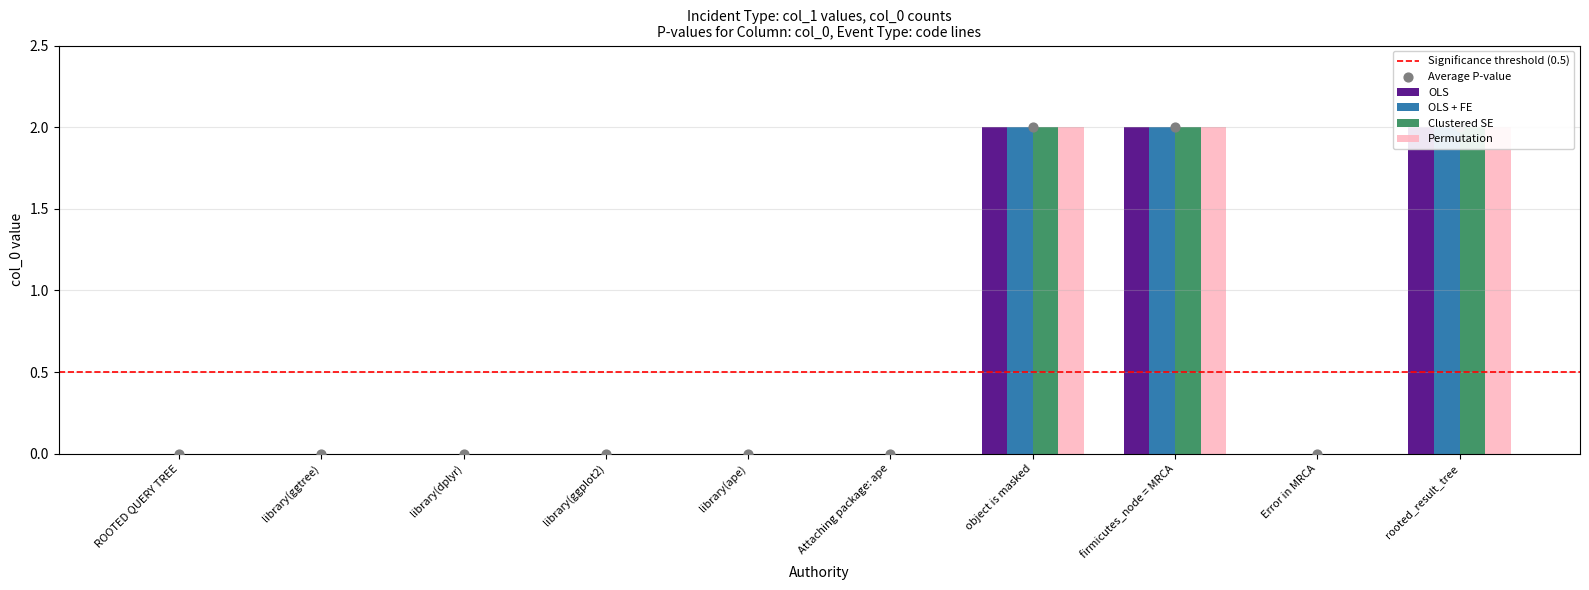

Which series contains the lowest Y value?

OLS